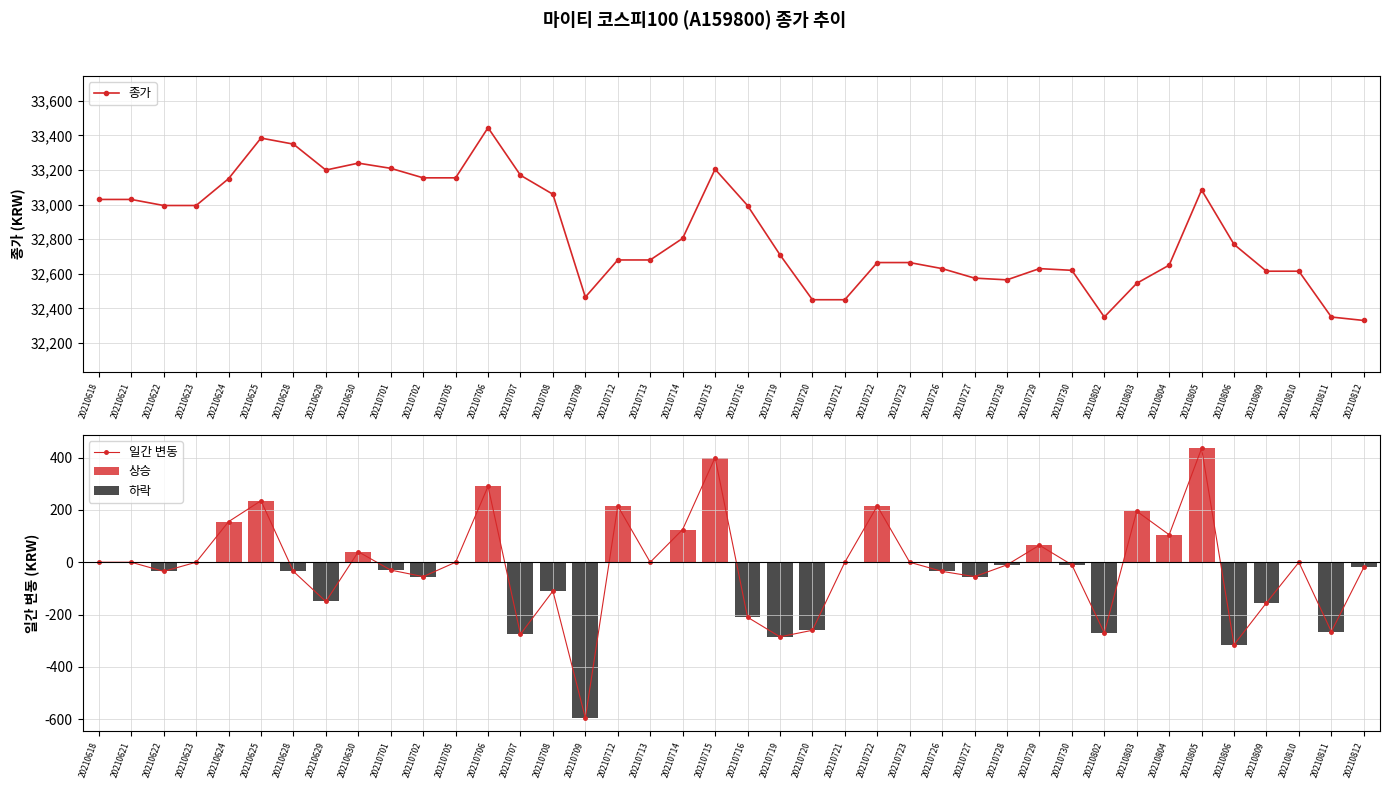

Which series changed the most between 20210719 and 20210726?

일간 변동